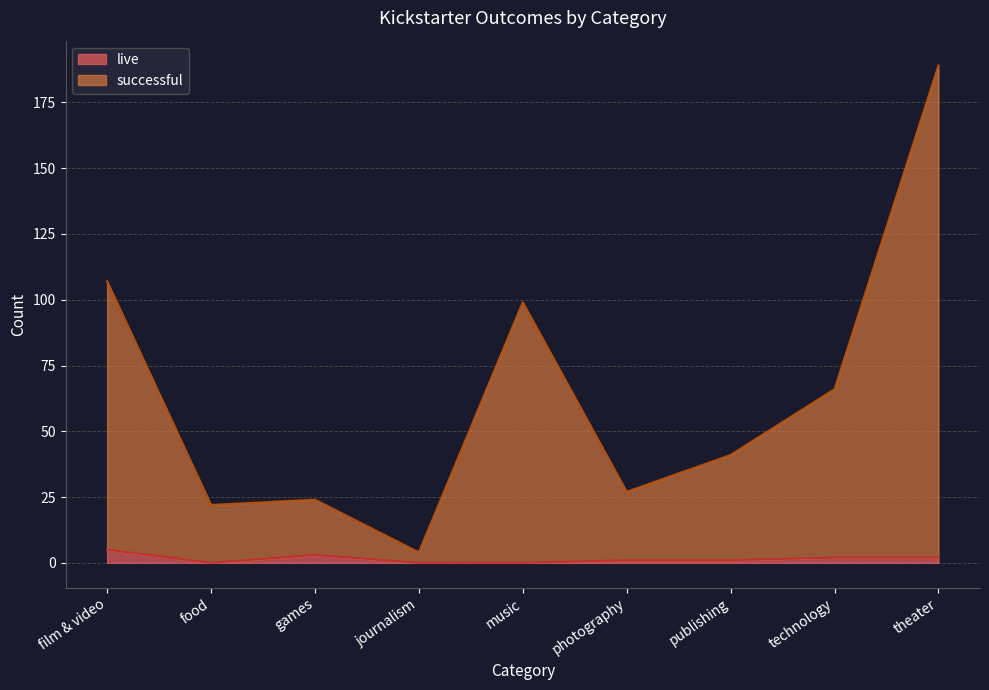

At theater, list the series in order from largest to smallest.

successful, live